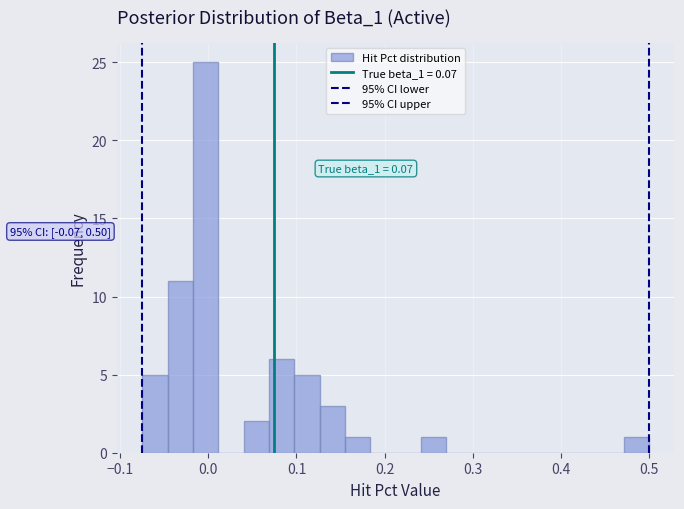

Read against the x-axis, roughly where is the centre of the tallest bar?

0.00